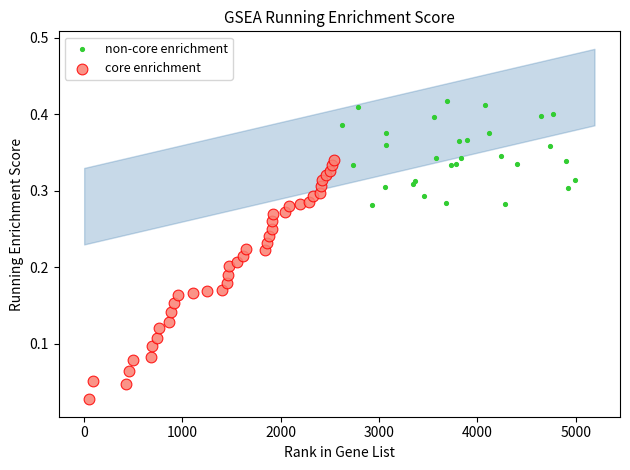

Which series has the largest Y range (max minus min)?

core enrichment